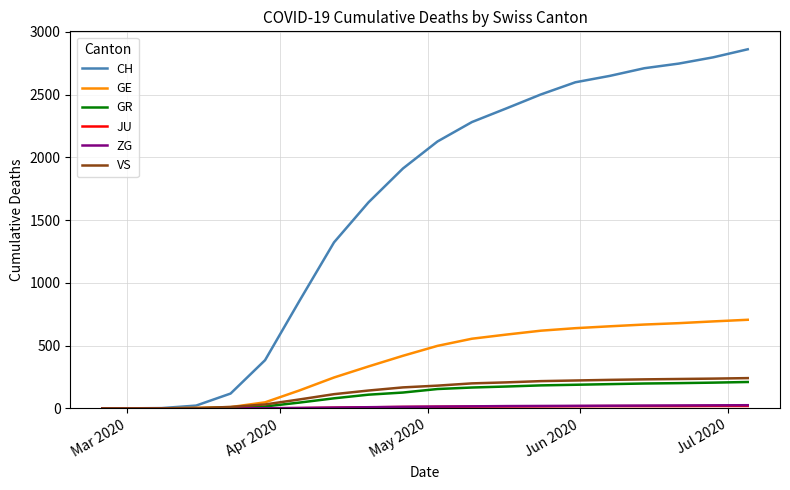

Which series has the largest range (max minus min)?

CH